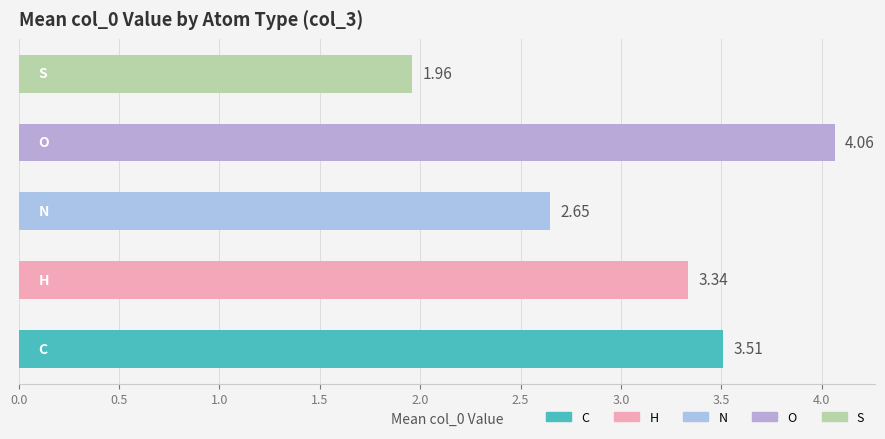

What is the sum of all values?

15.5